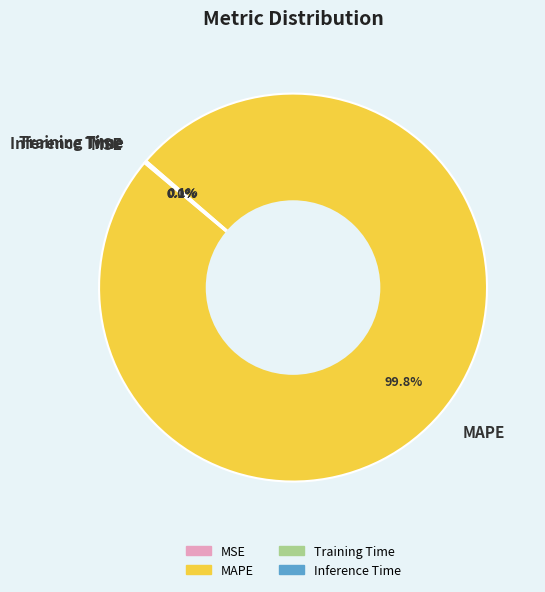

Does MAPE represent more than half of the total?

Yes